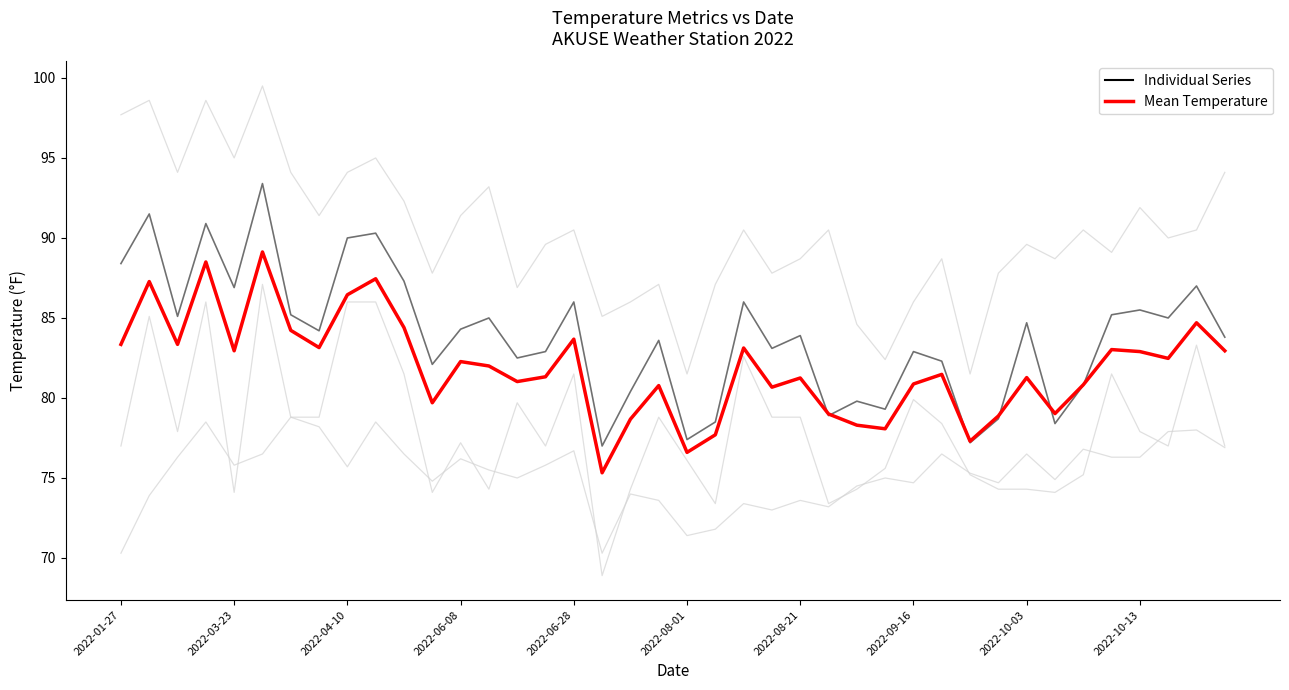

How many interior local peaks does the Individual Series series have?

14